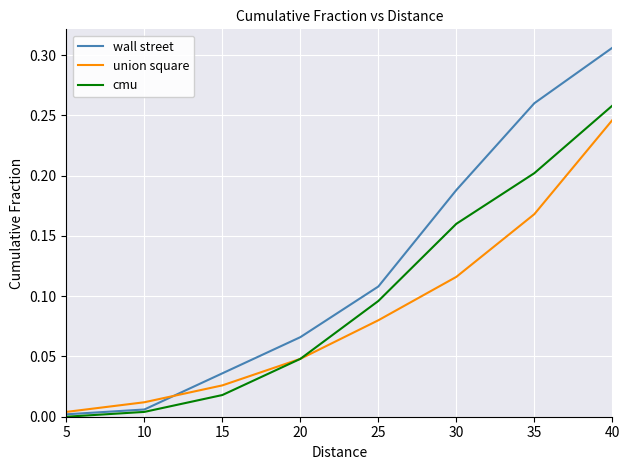

Rank the categories by union square value from highest to lowest.

40, 35, 30, 25, 20, 15, 10, 5